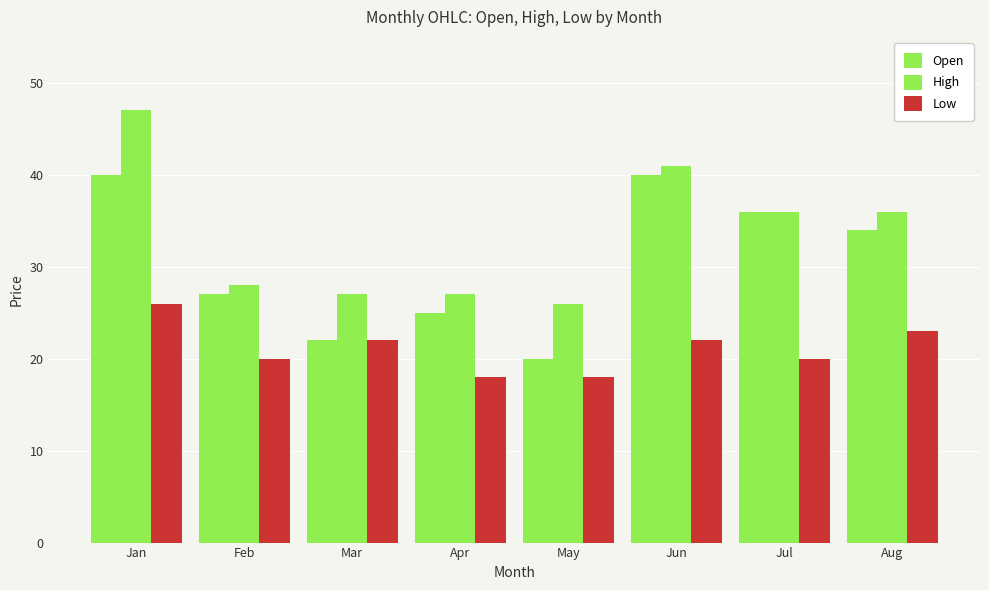

The value of High at Aug is 36. True or false?

True